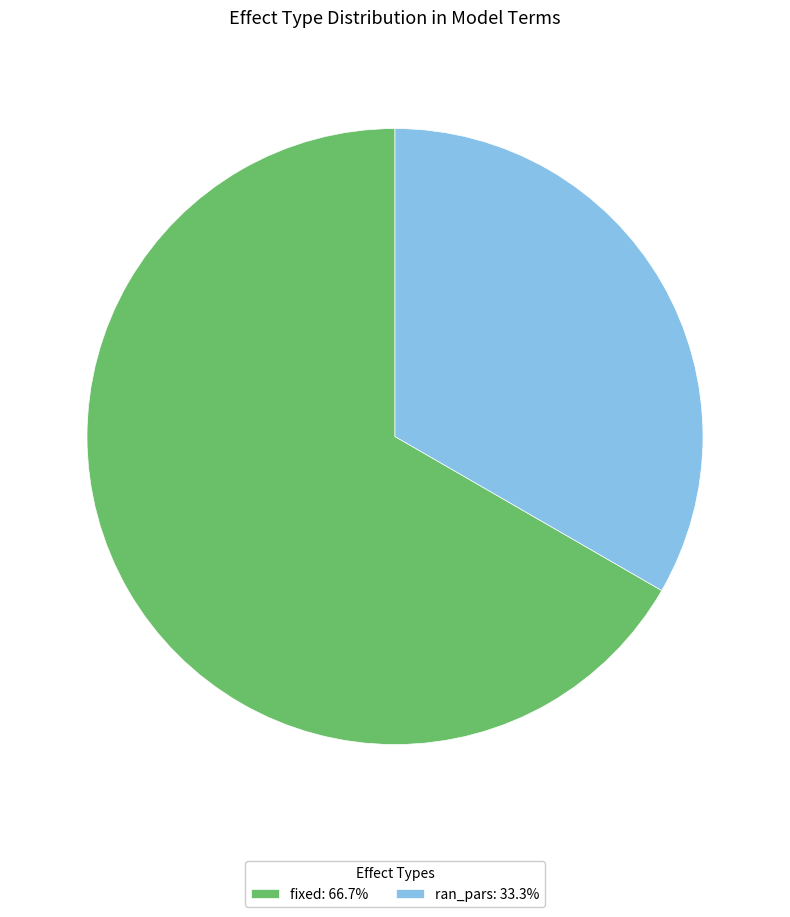

Which category has the smallest portion of the pie?

ran_pars